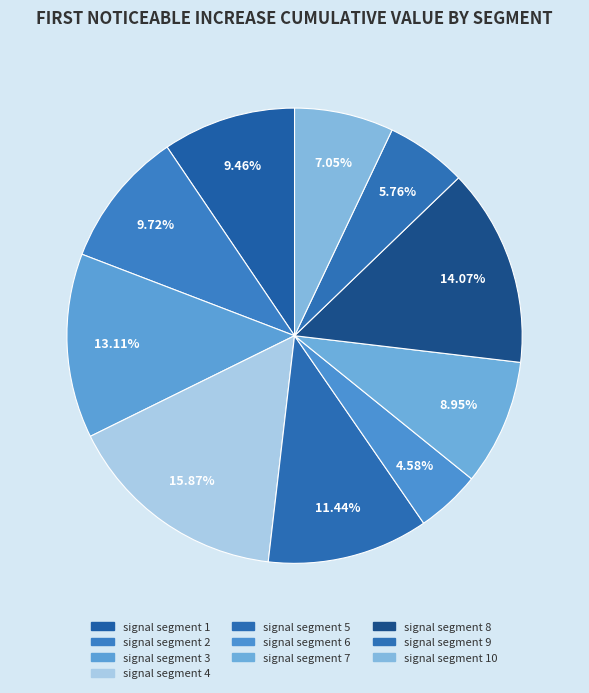

To the nearest percent, what is the combined percentage of signal segment 3 and signal segment 6?

18%